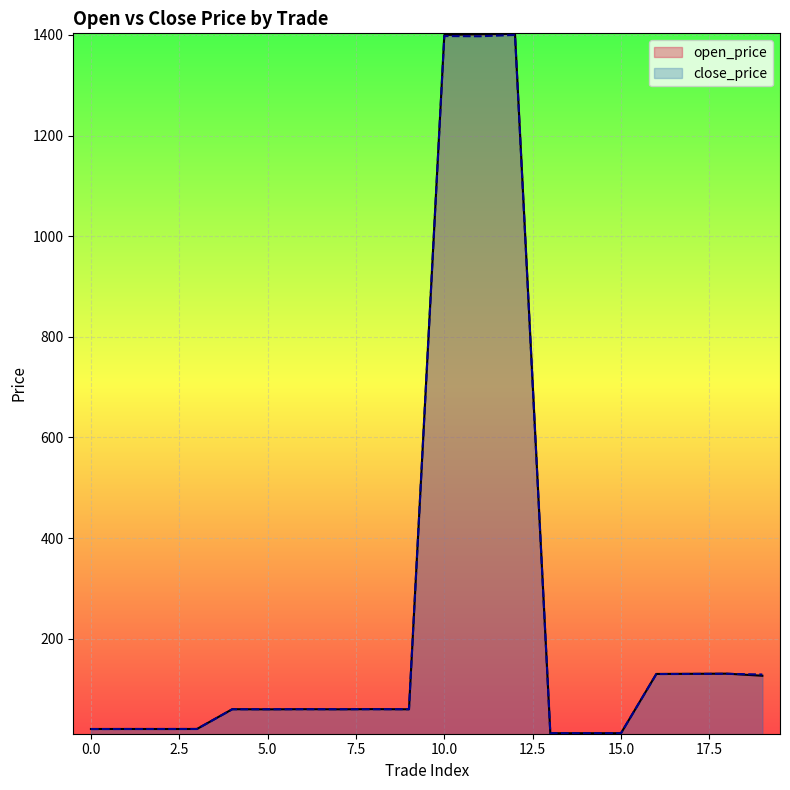

What value does the open_price series have at 12?

1402.2